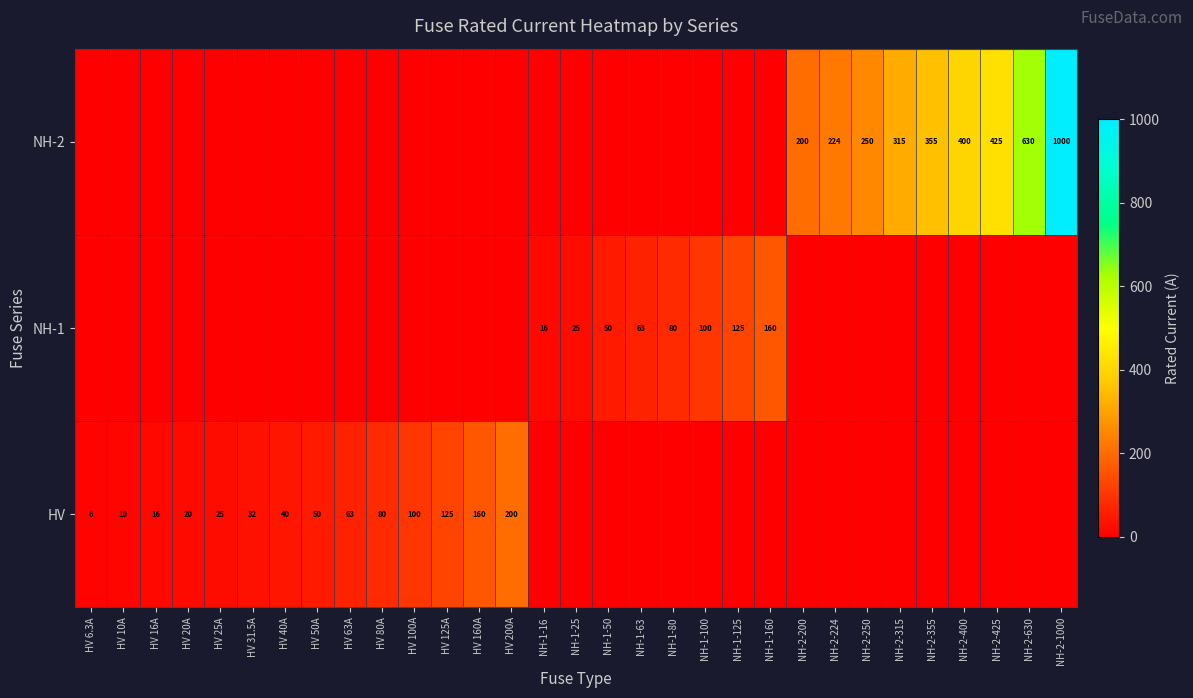

The value of HV at HV 25A is 39. True or false?

False